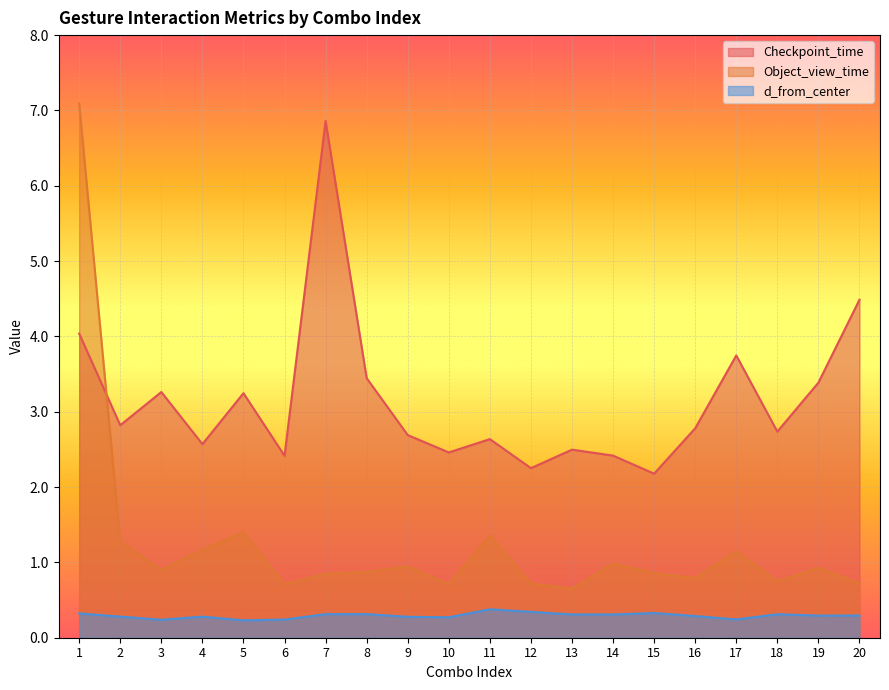

At 19, list the series in order from largest to smallest.

Checkpoint_time, Object_view_time, d_from_center